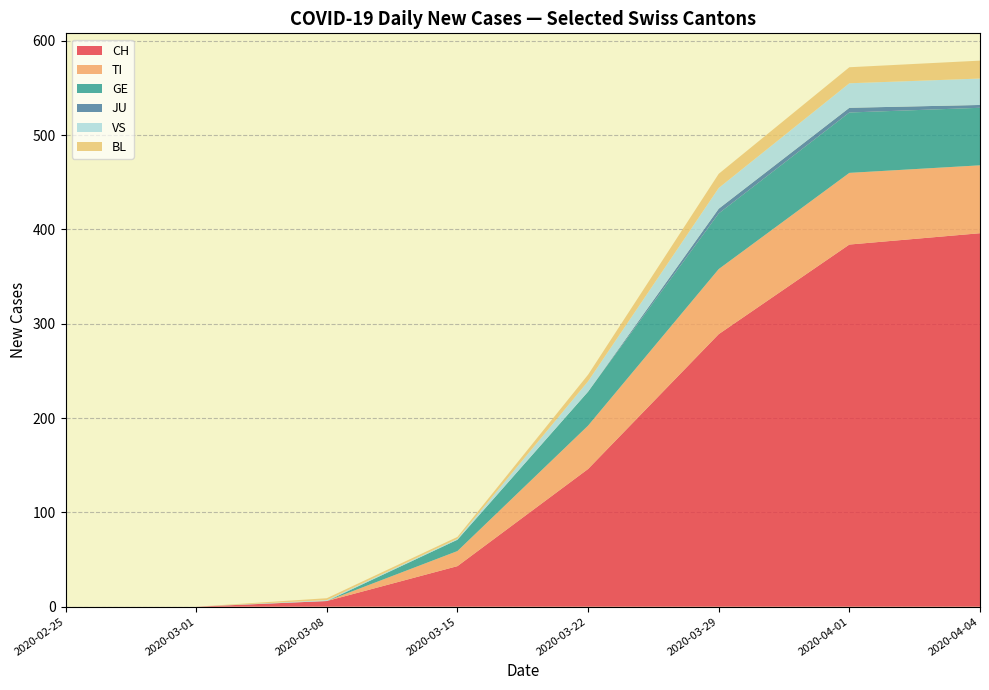

The value of CH at 2020-04-04 is 396. True or false?

True